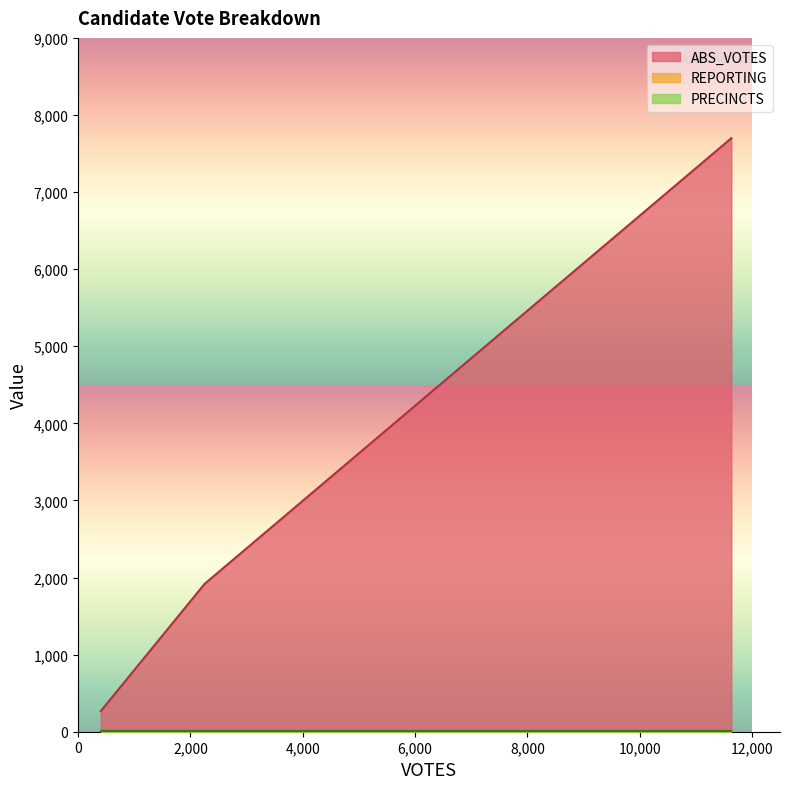

What are all the series names shown in the legend?

ABS_VOTES, REPORTING, PRECINCTS